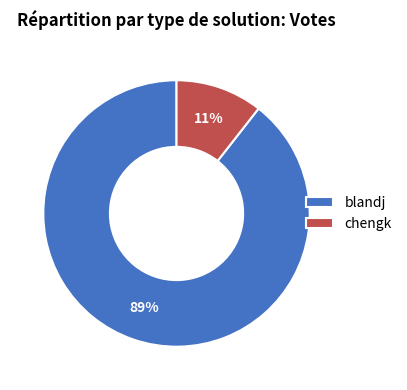

How many slices are in this pie chart?

2